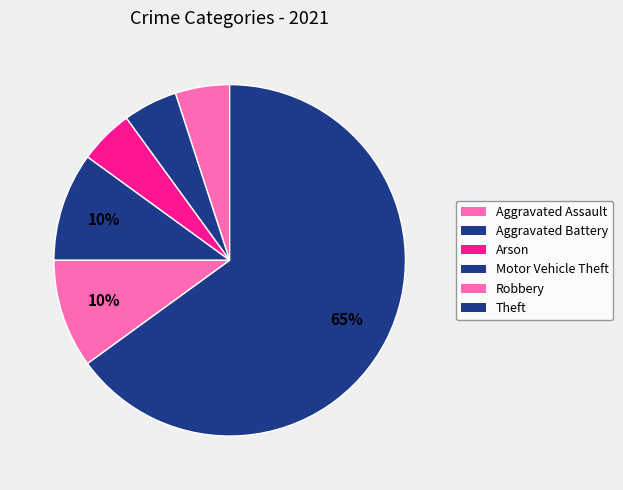

True or false: Arson accounts for 5% of the total.

True